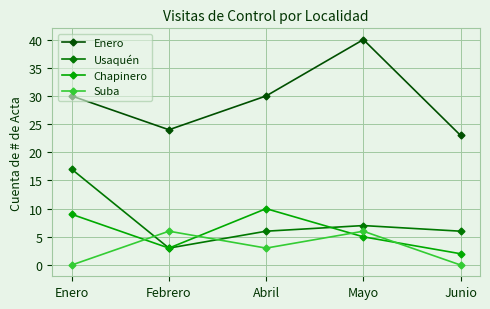

How many categories are shown in the chart?

5